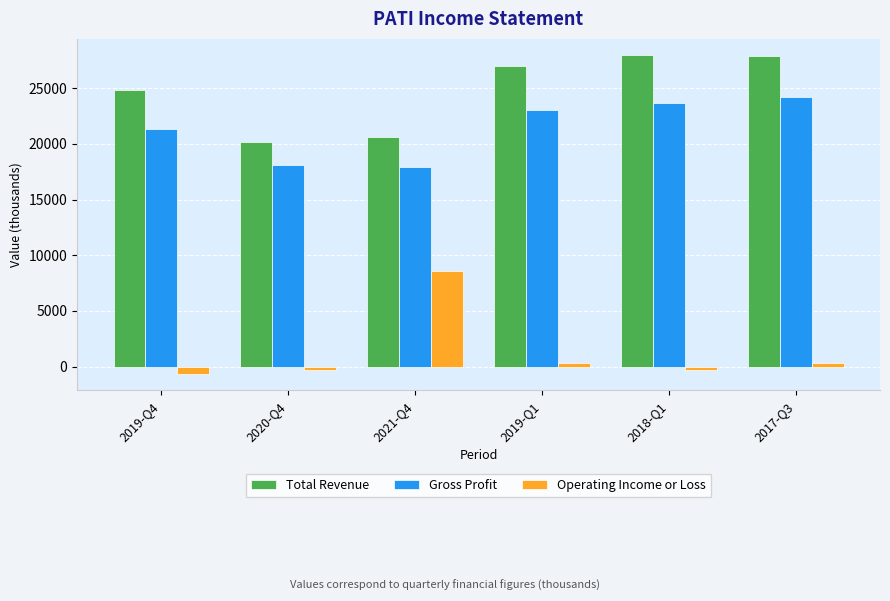

What position from the right is 2021-Q4?

4